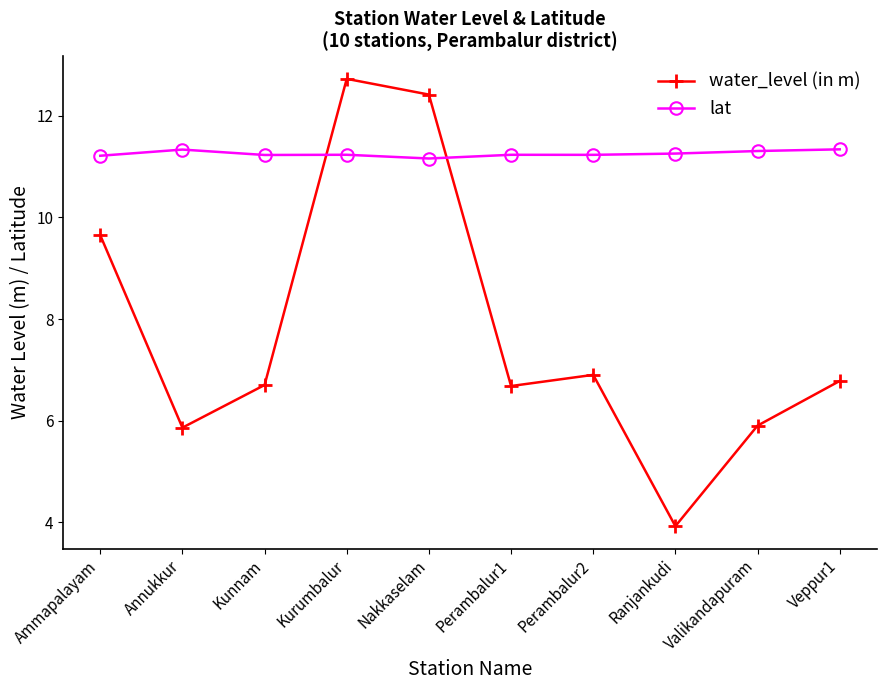

At which category is the sum across all series the highest?

Kurumbalur